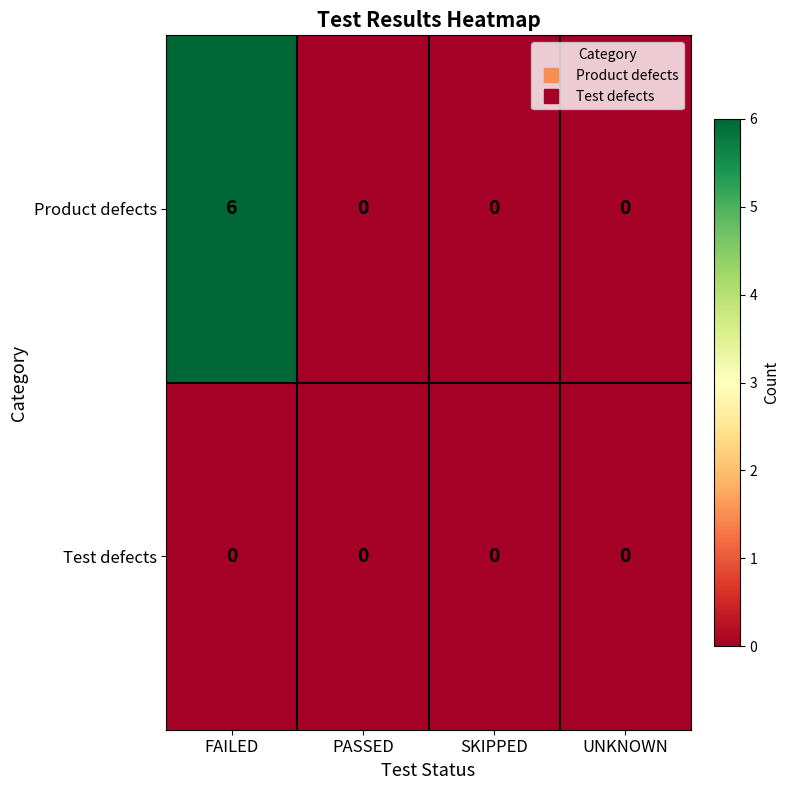

Reading left to right, what are all the values shown in this chart?

Product defects: 6	0	0	0
Test defects: 0	0	0	0